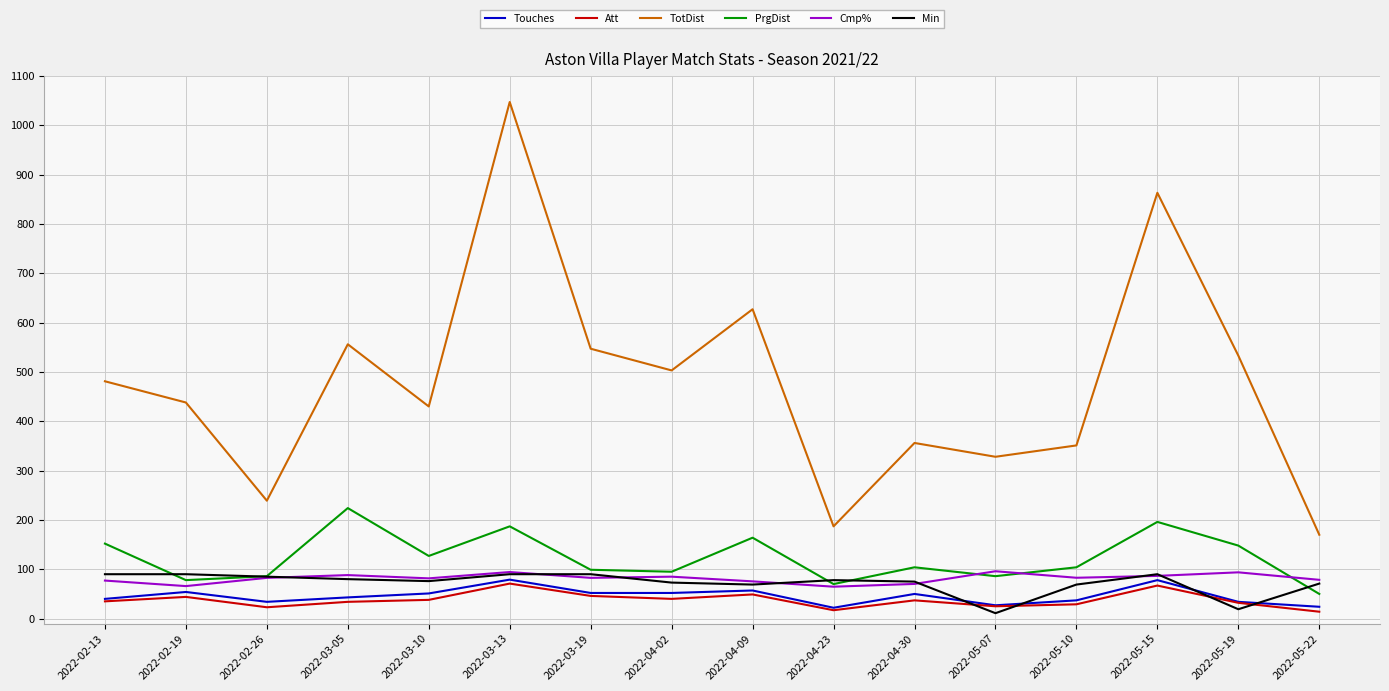

Which label corresponds to the largest value in the chart?

2022-03-13